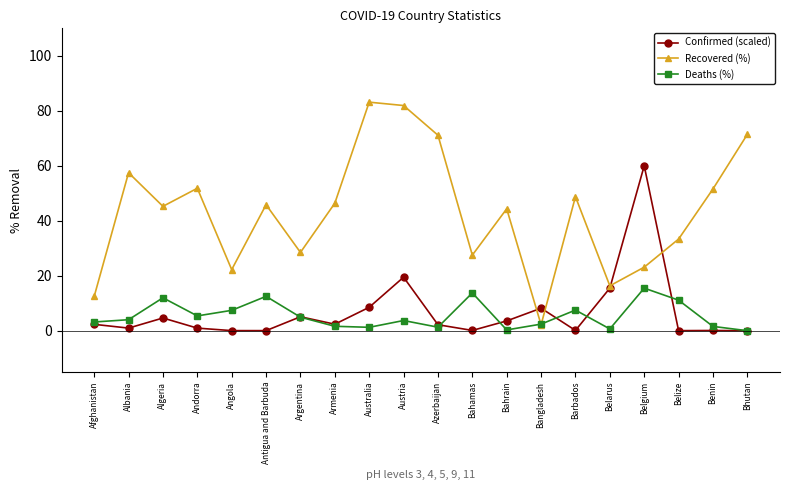

True or false: Deaths (%) has a value of 20.9 at Algeria.

False